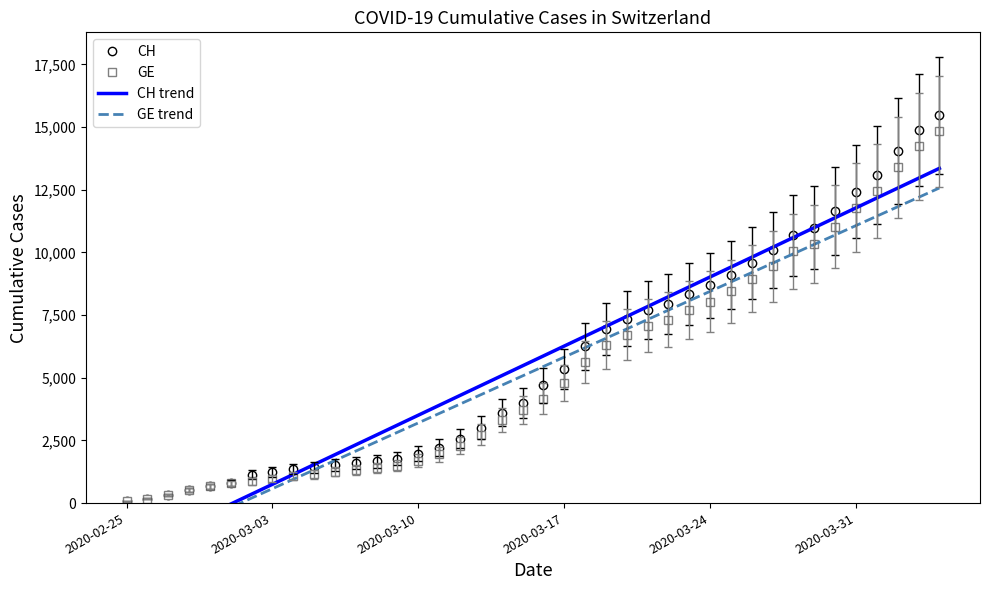

At which label does GE reach its minimum?

2020-02-25